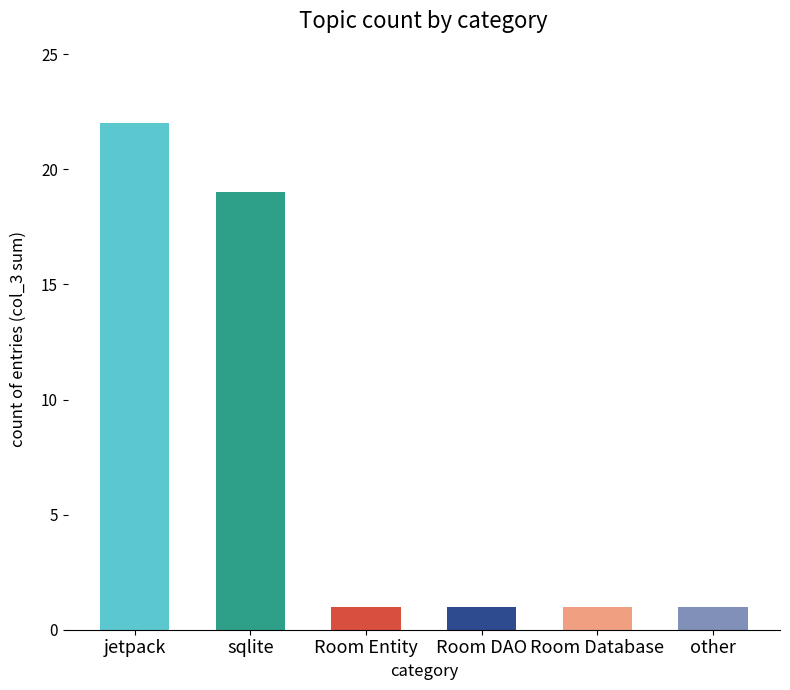

How many bars are there in total?

6